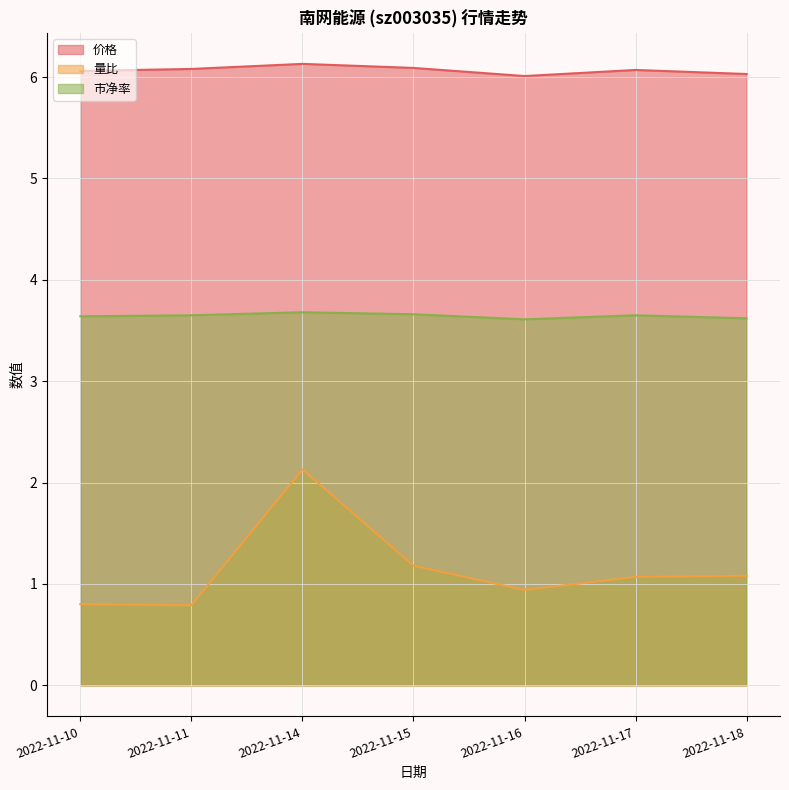

Reading right to left, extract all data points from this chart.

价格: 6.0	6.1	6.0	6.1	6.1	6.1	6.1
量比: 1.1	1.1	0.9	1.2	2.1	0.8	0.8
市净率: 3.6	3.6	3.6	3.7	3.7	3.6	3.6